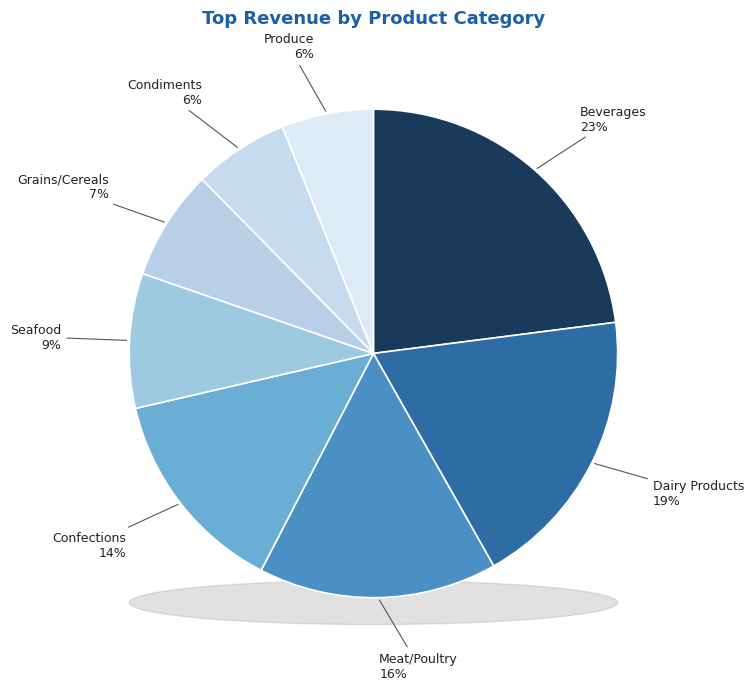

What is the change in value from Beverages to Dairy Products?

-10880.0